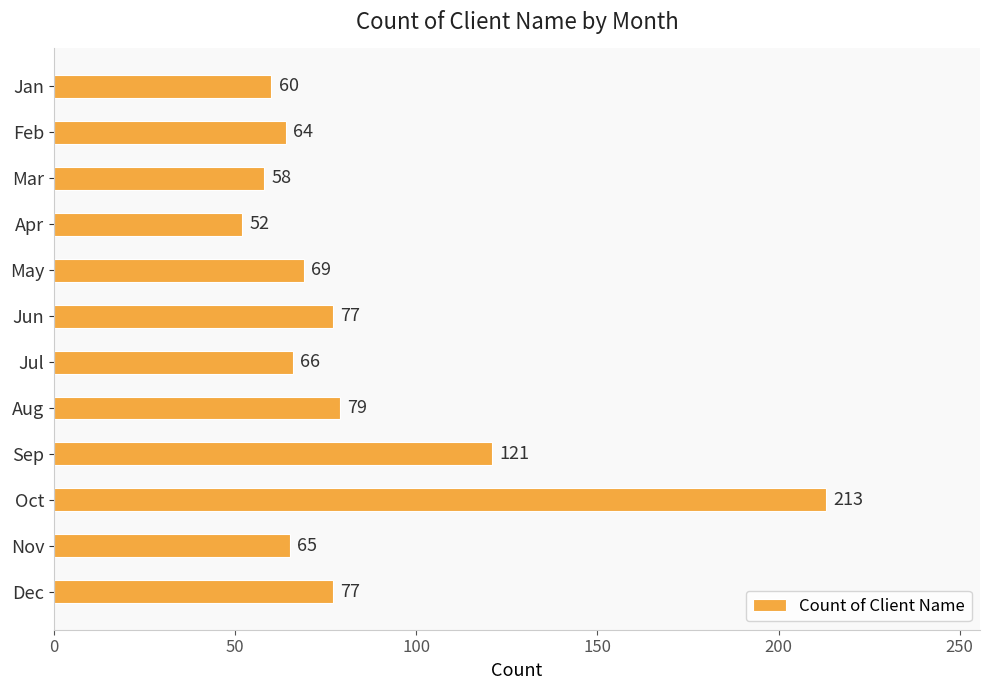

What is the average value?

83